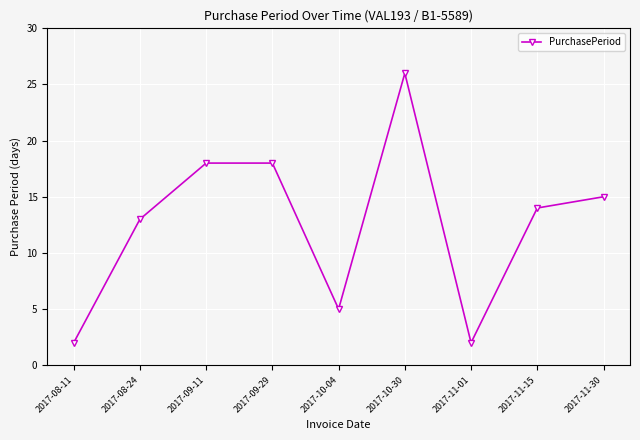

The chart shows a value of 18 at 2017-09-29. True or false?

True